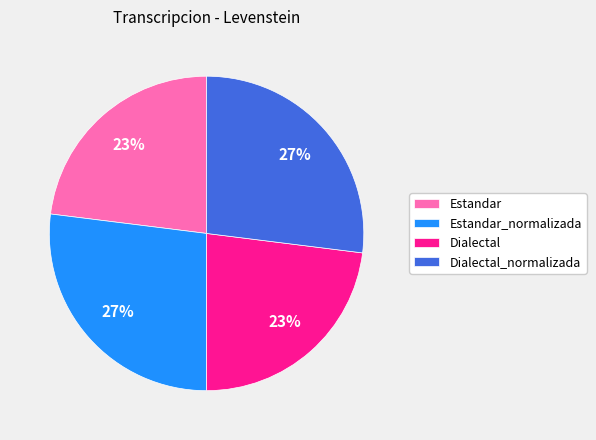

Combined, do Estandar_normalizada and Dialectal_normalizada account for over 50%?

Yes